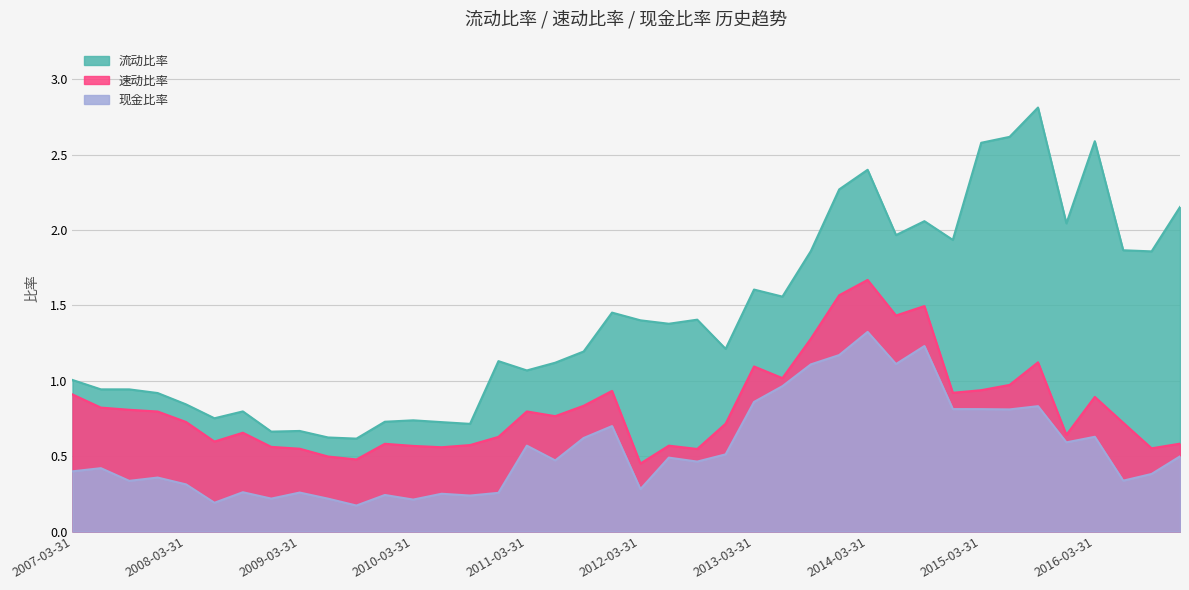

What position from the left is 2015-12-31?

36